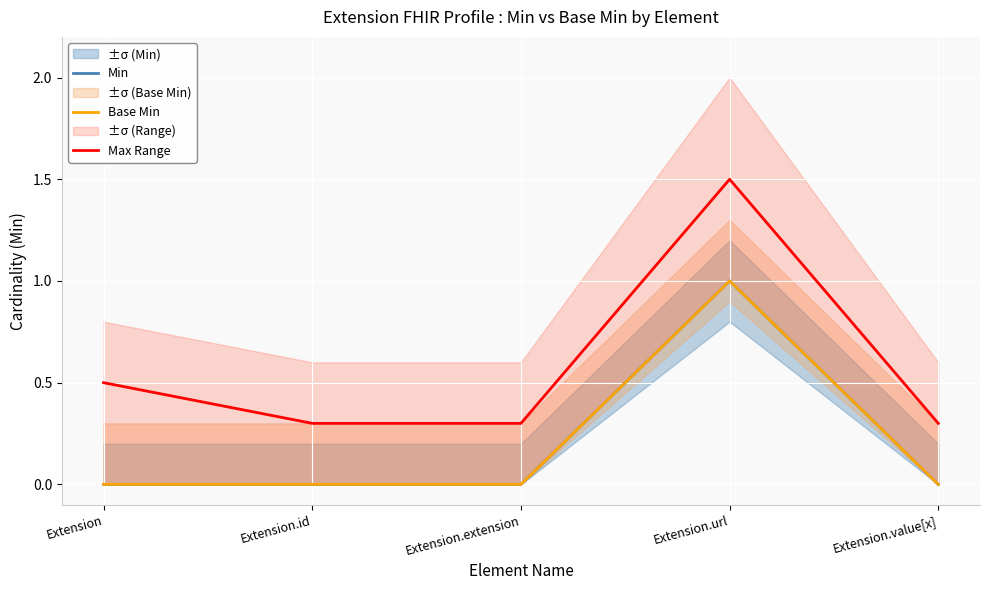

True or false: Min has a value of 0.4 at Extension.id.

False